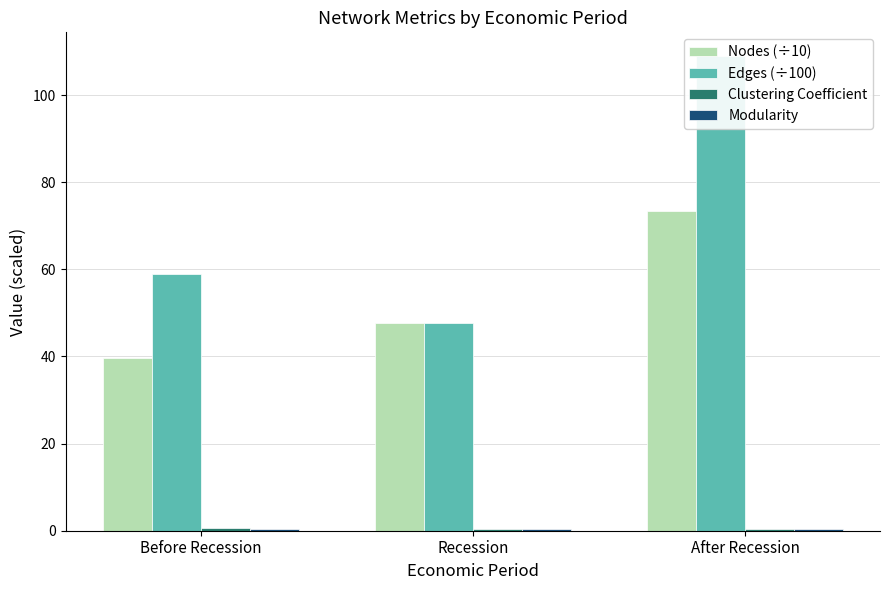

Which label corresponds to the largest value in the chart?

After Recession